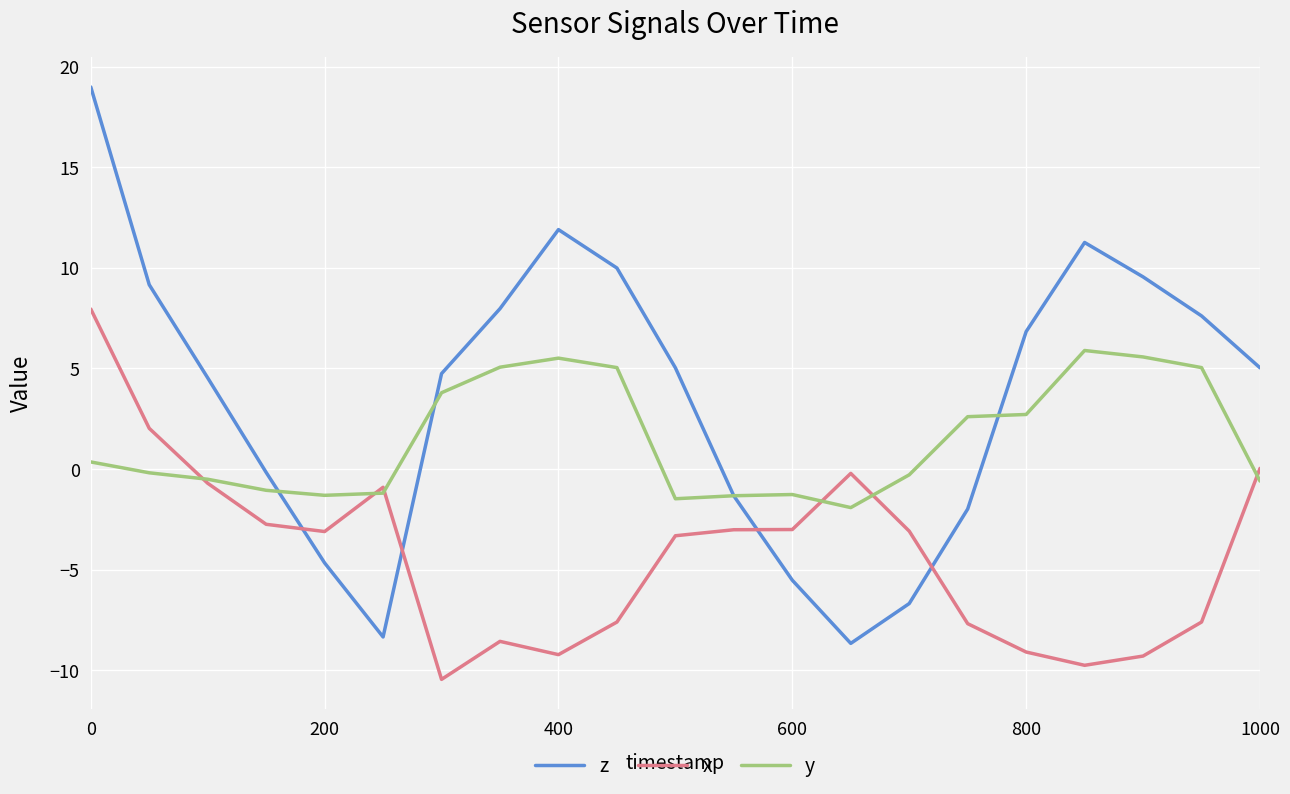

How many positive values does the z series have?

13